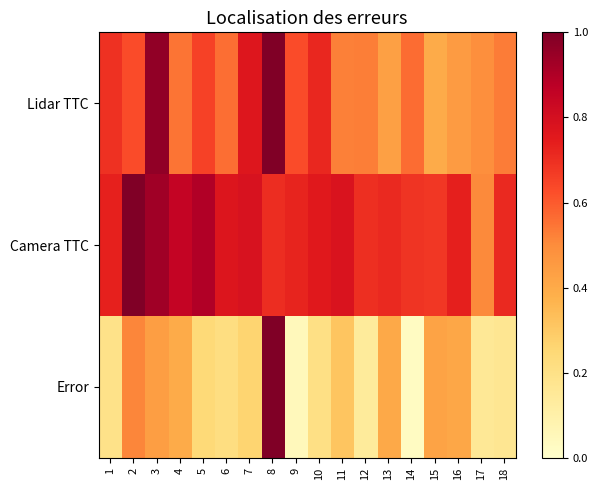

Reading right to left, transcribe all the data shown in this chart.

Lidar TTC: 18=0.5	17=0.5	16=0.5	15=0.4	14=0.6	13=0.4	12=0.5	11=0.5	10=0.7	9=0.6	8=1.0	7=0.8	6=0.6	5=0.7	4=0.6	3=1.0	2=0.6	1=0.7
Camera TTC: 18=0.7	17=0.5	16=0.7	15=0.7	14=0.7	13=0.7	12=0.7	11=0.8	10=0.8	9=0.7	8=0.7	7=0.8	6=0.8	5=0.9	4=0.8	3=0.9	2=1.0	1=0.7
Error: 18=0.2	17=0.2	16=0.4	15=0.4	14=0.0	13=0.4	12=0.1	11=0.3	10=0.2	9=0.0	8=1.0	7=0.3	6=0.2	5=0.2	4=0.4	3=0.4	2=0.5	1=0.2